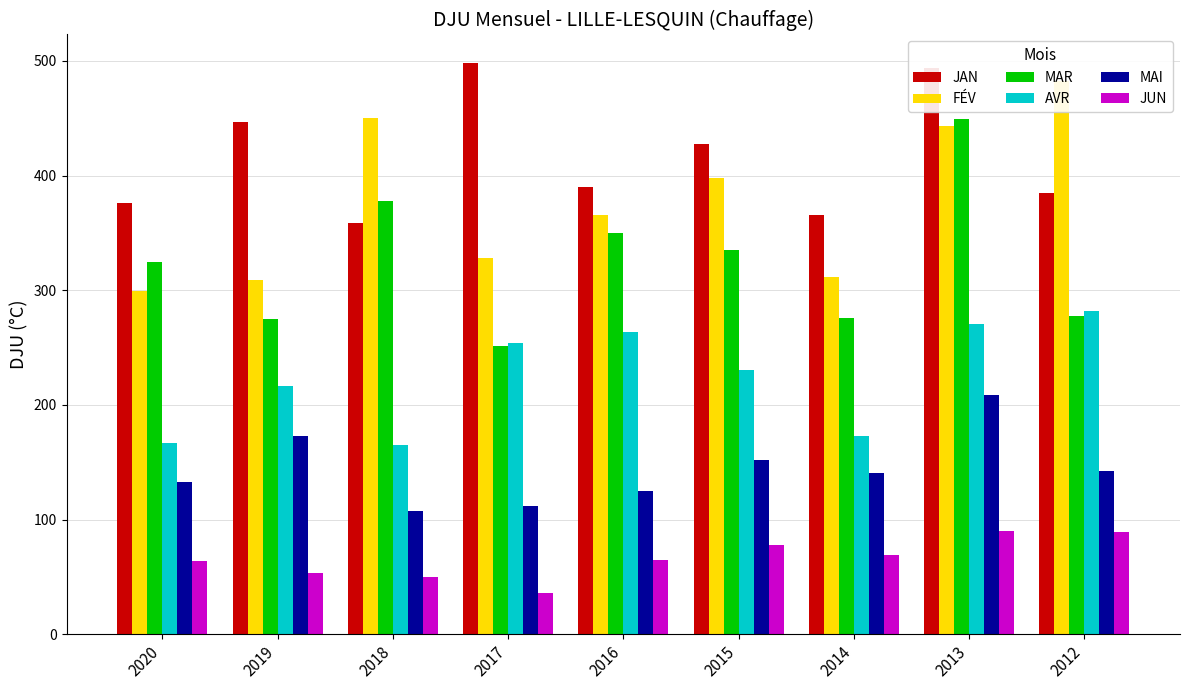

What value does the MAR series have at 2017?

251.1